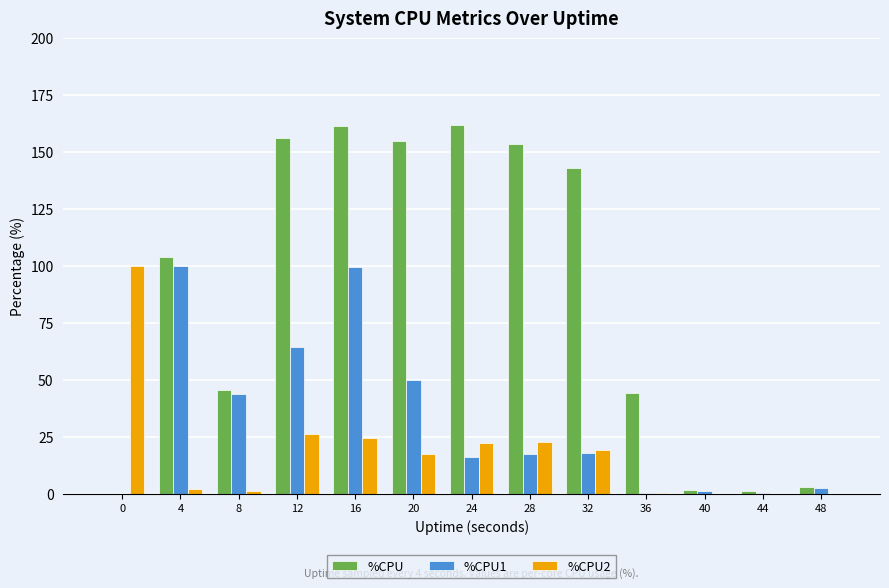

True or false: %CPU1 has a value of 99.7 at 16.

True